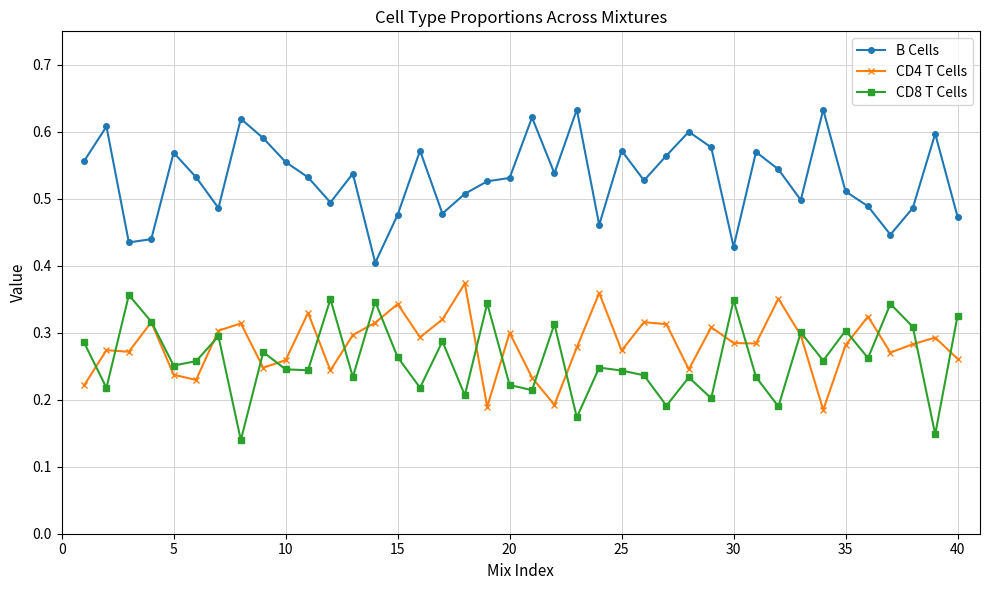

True or false: B Cells and CD8 T Cells cross at least once.

False